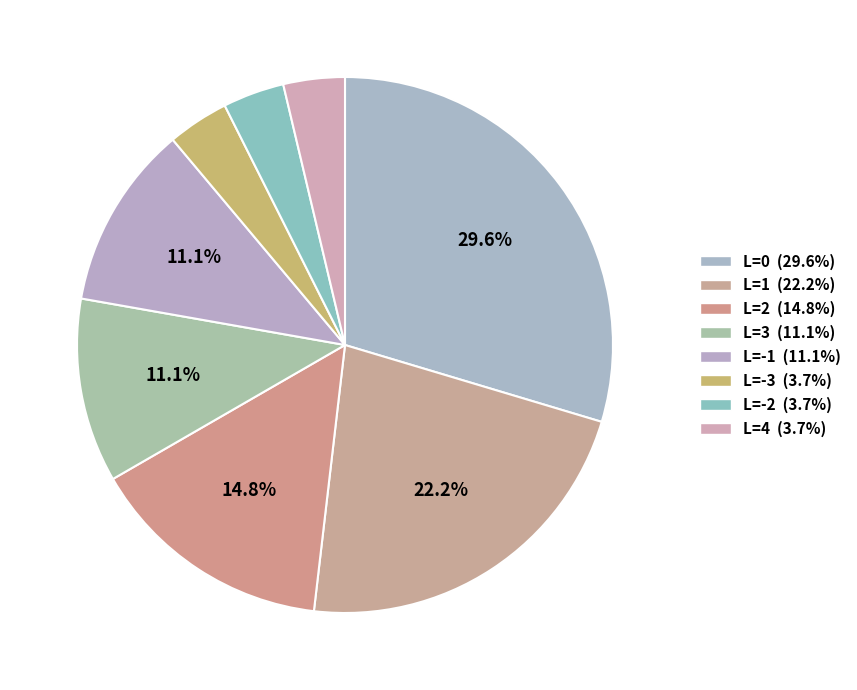

Count the number of slices in the pie.

8